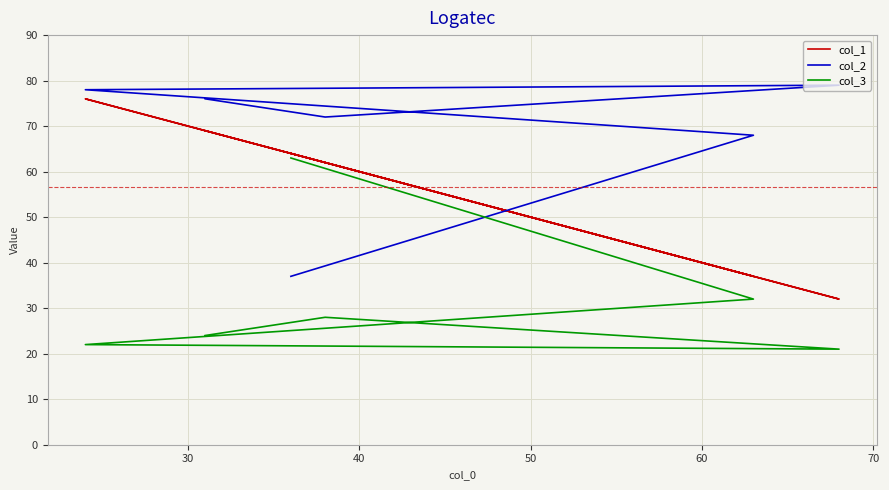

Which series has the widest spread of values?

col_1